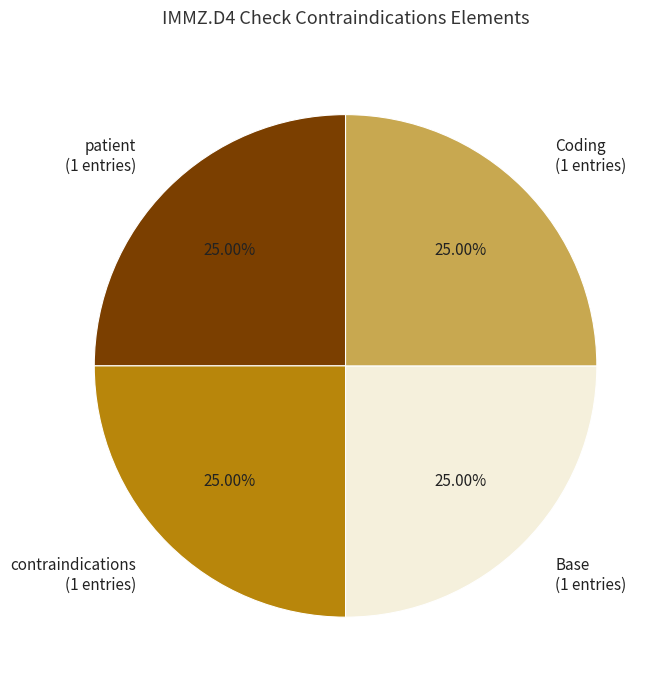

What is the ratio of the value at contraindications (1 entries) to the value at patient (1 entries)?

1.0